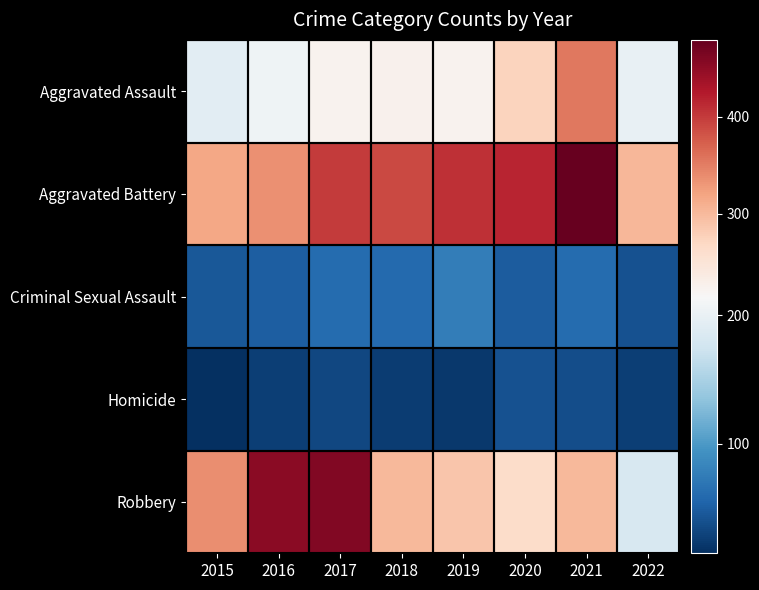

List the series in order of their peak value, lowest first.

Homicide, Criminal Sexual Assault, Aggravated Assault, Robbery, Aggravated Battery